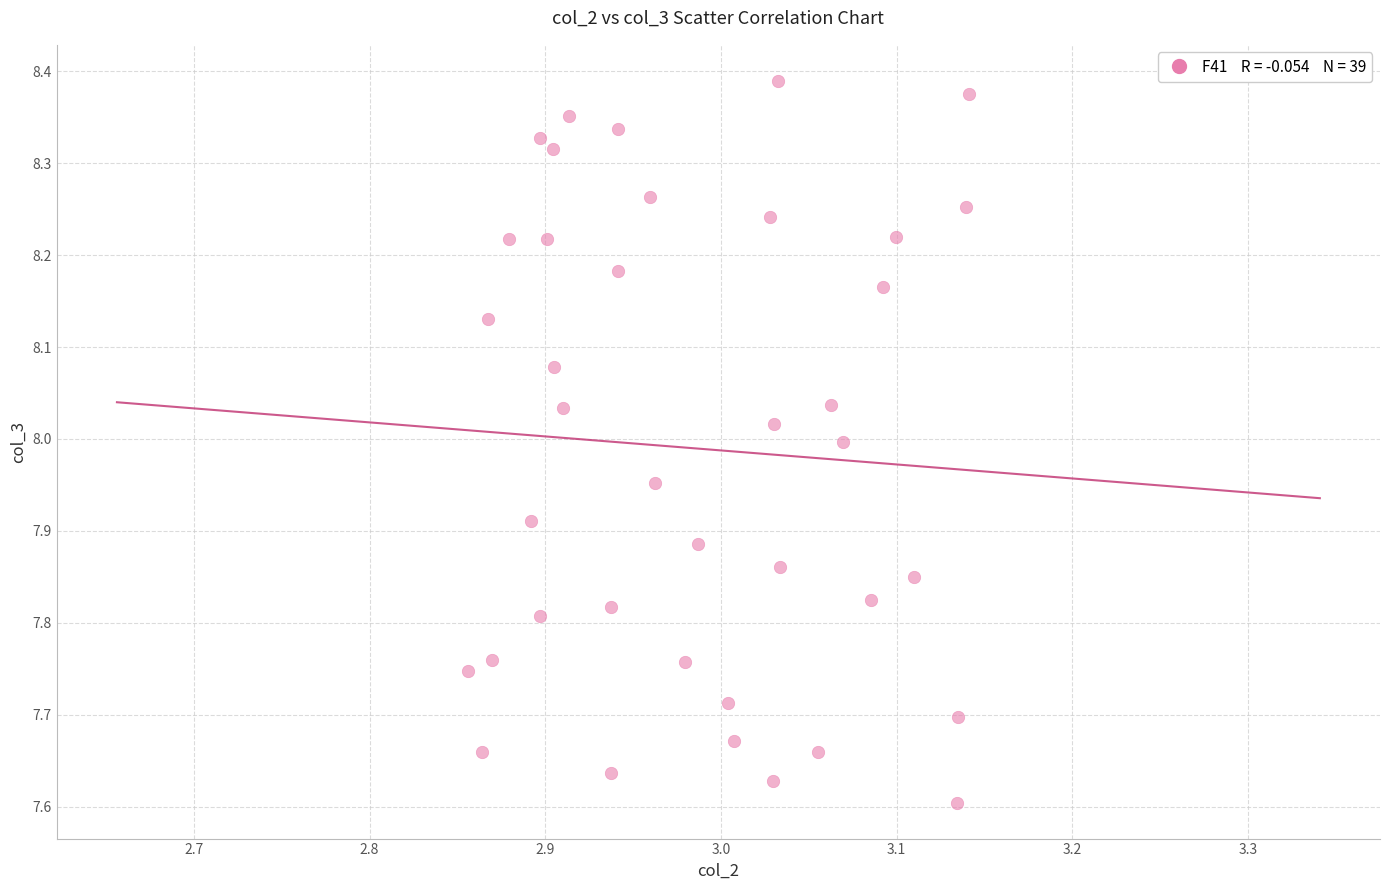

What is the range of Y values (max minus min)?

0.8